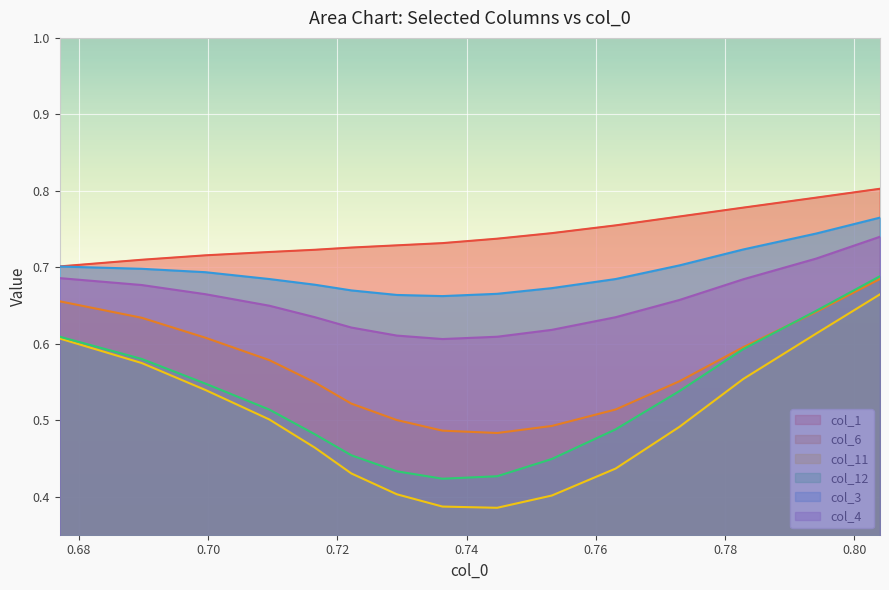

True or false: col_1 and col_12 intersect in this chart.

False